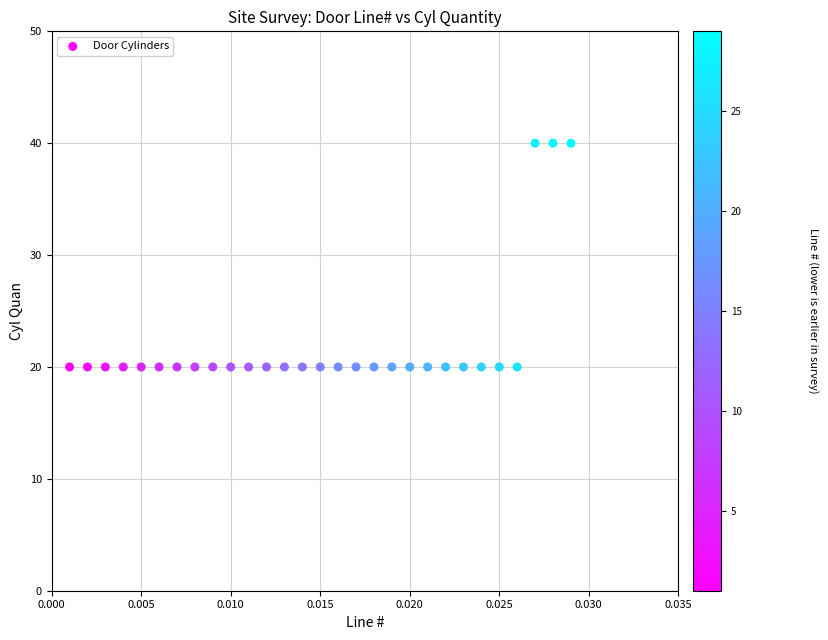

What is the range of Y values (max minus min)?

20